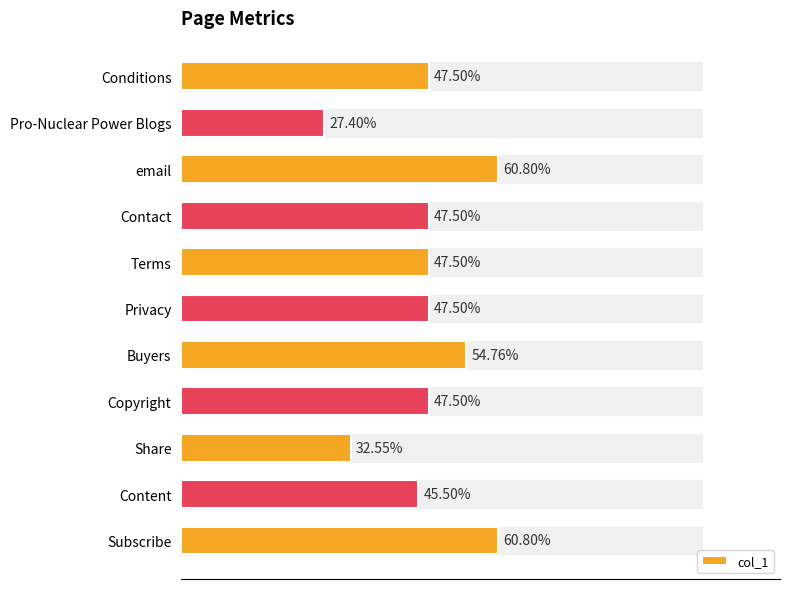

Are the bars horizontal?

Yes